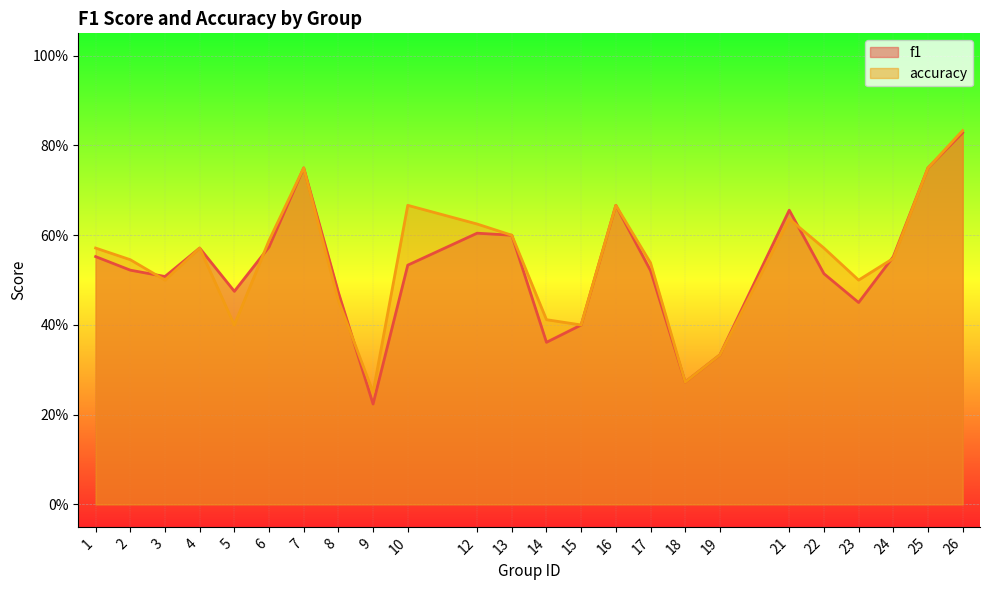

Reading left to right, extract all data points from this chart.

f1: 1=0.6	2=0.5	3=0.5	4=0.6	5=0.5	6=0.6	7=0.8	8=0.5	9=0.2	10=0.5	12=0.6	13=0.6	14=0.4	15=0.4	16=0.7	17=0.5	18=0.3	19=0.3	21=0.7	22=0.5	23=0.5	24=0.6	25=0.8	26=0.8
accuracy: 1=0.6	2=0.5	3=0.5	4=0.6	5=0.4	6=0.6	7=0.8	8=0.5	9=0.2	10=0.7	12=0.6	13=0.6	14=0.4	15=0.4	16=0.7	17=0.5	18=0.3	19=0.3	21=0.6	22=0.6	23=0.5	24=0.5	25=0.8	26=0.8